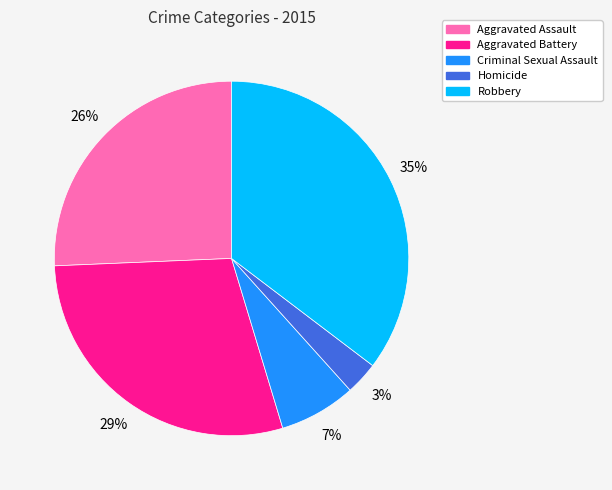

Do Aggravated Battery and Criminal Sexual Assault together represent more than half of the pie?

No